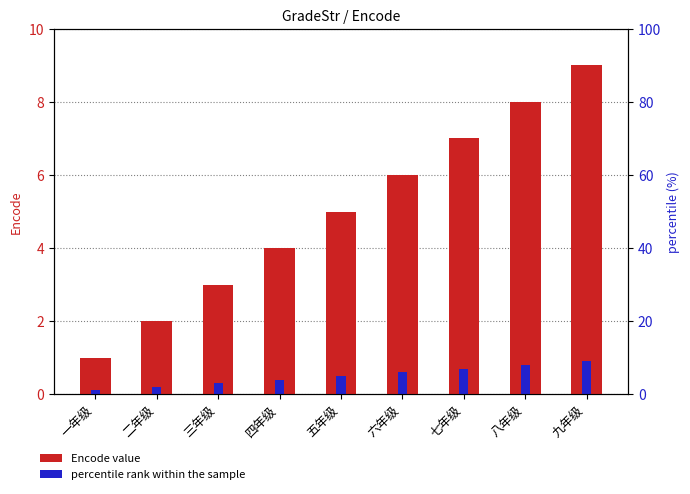

List the series in order of their peak value, lowest first.

percentile rank within the sample, Encode value